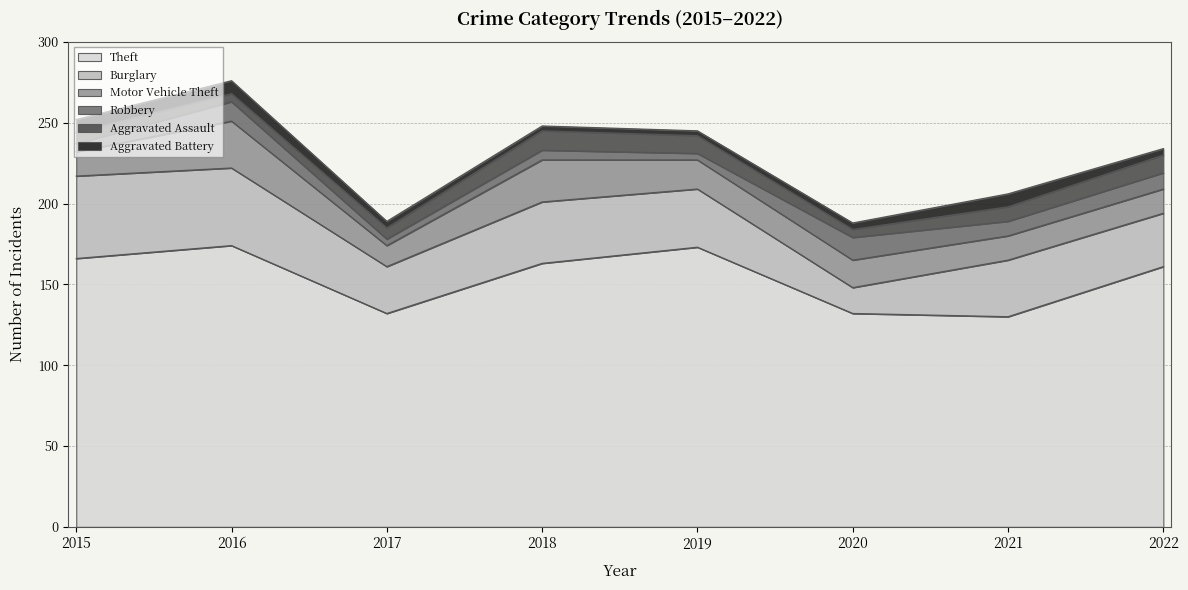

At which label does Theft reach its peak?

2016